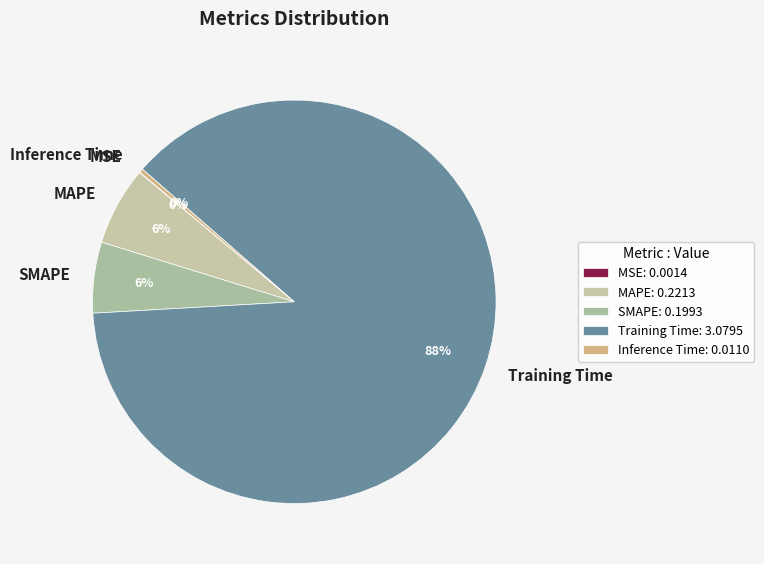

Which has a higher value, Inference Time or Training Time?

Training Time